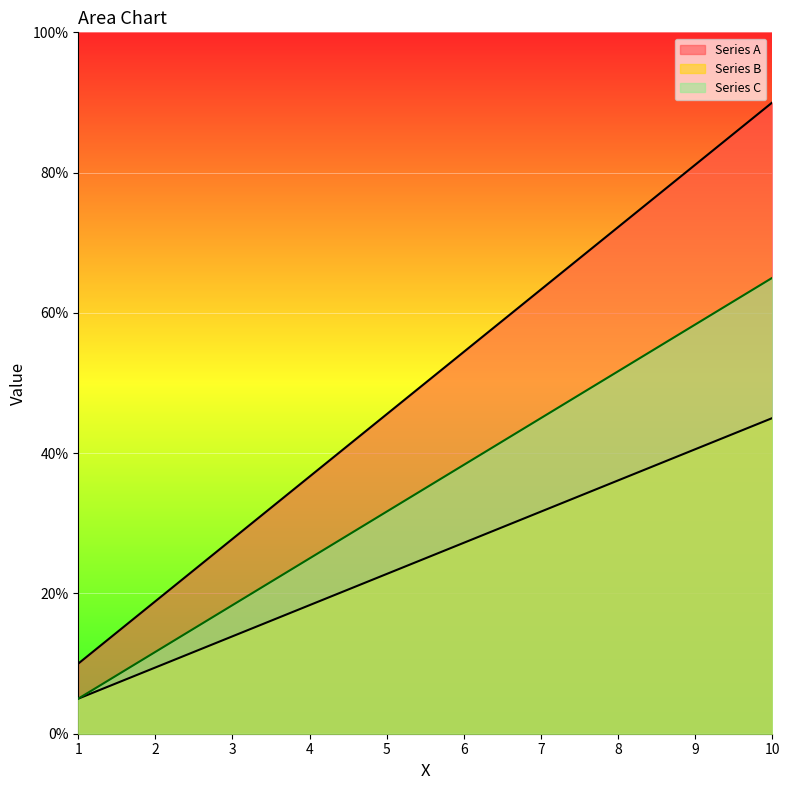

True or false: Series B and Series A intersect in this chart.

False